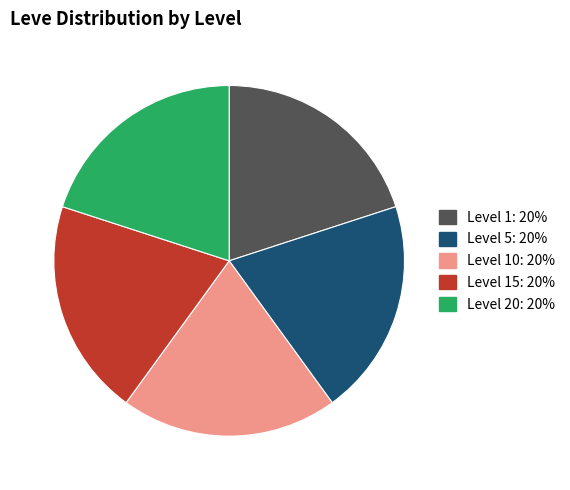

Is there any slice that represents more than half of the pie?

No